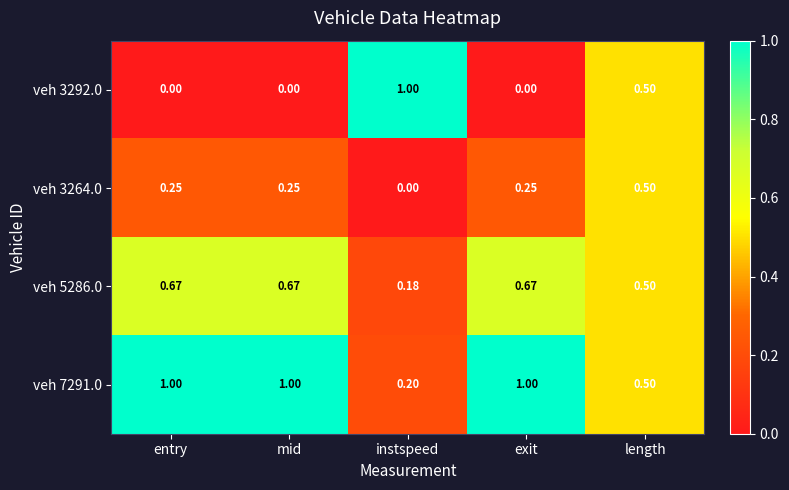

Is the value of veh 3292.0 at exit greater than the value of veh 3264.0 at entry?

No